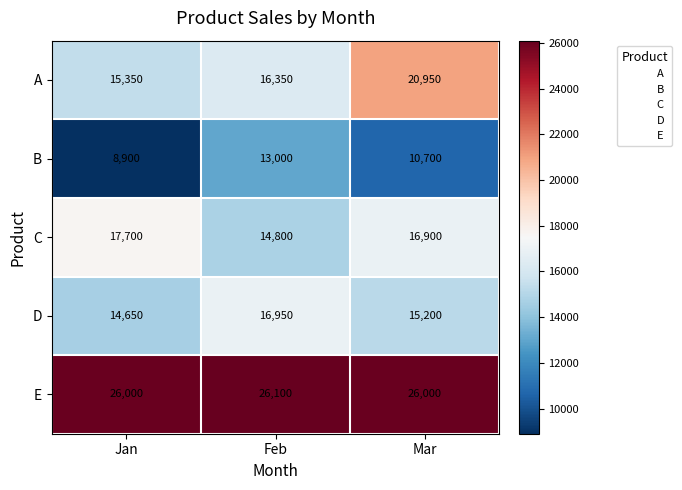

Where is B nearest to the value 10950?

Mar